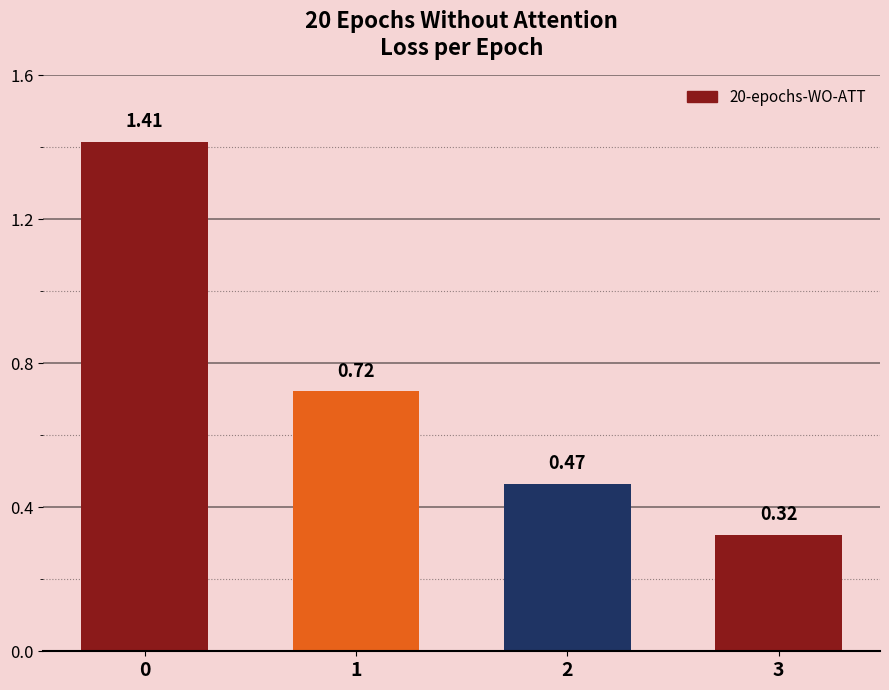

Rank the categories by value from lowest to highest.

3, 2, 1, 0